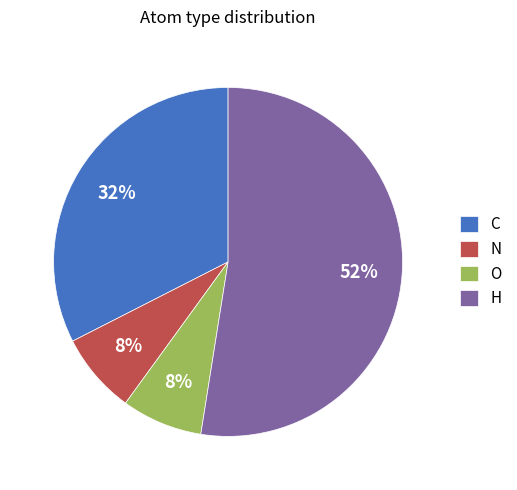

Which category has the biggest portion of the pie?

H